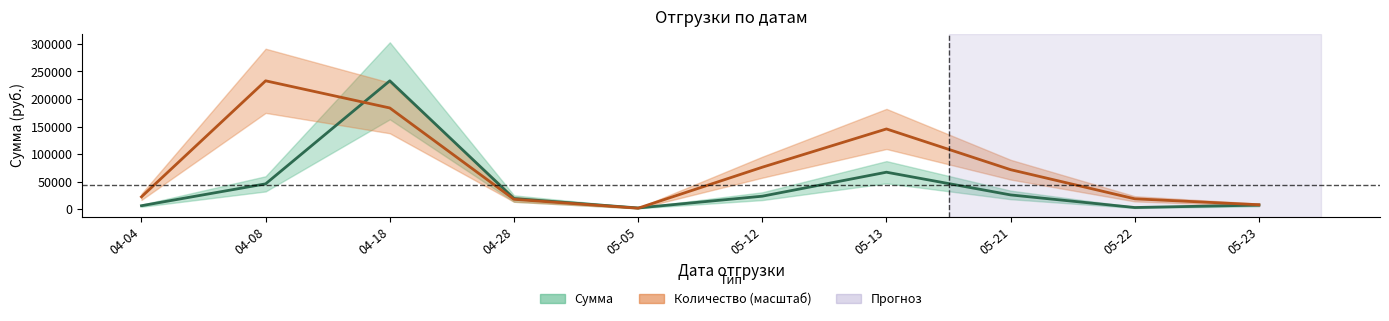

List the series in order of their overall mean, highest first.

Количество (масштаб), Сумма